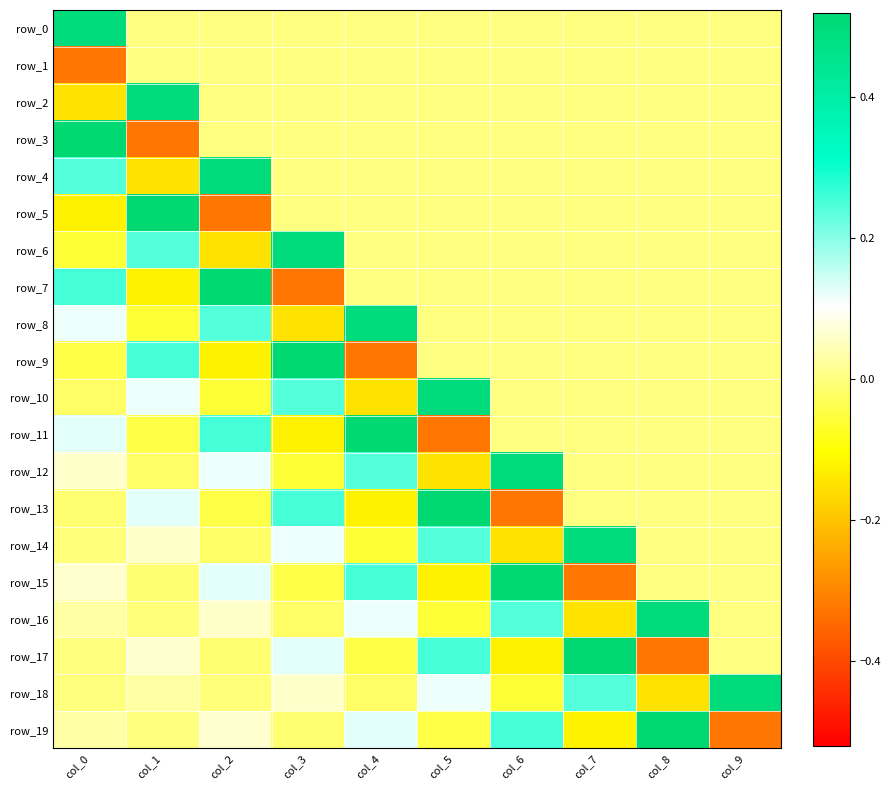

The value of row_12 at col_5 is -0.1. True or false?

False